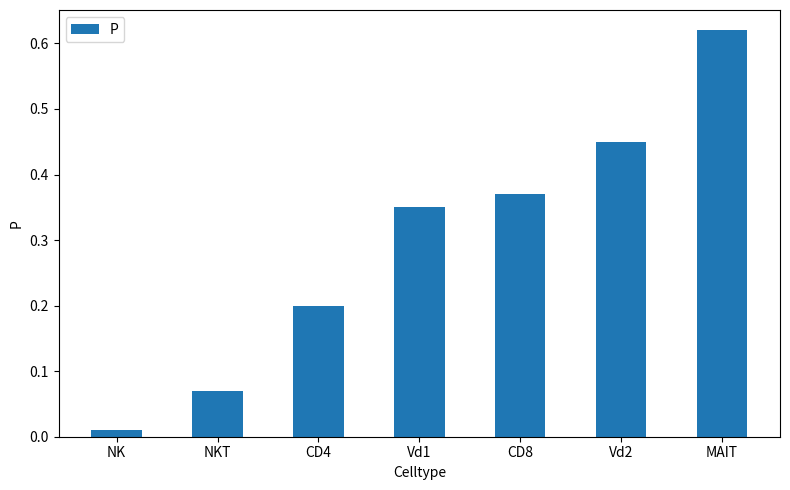

True or false: the data shows 0.2 at Vd1.

False